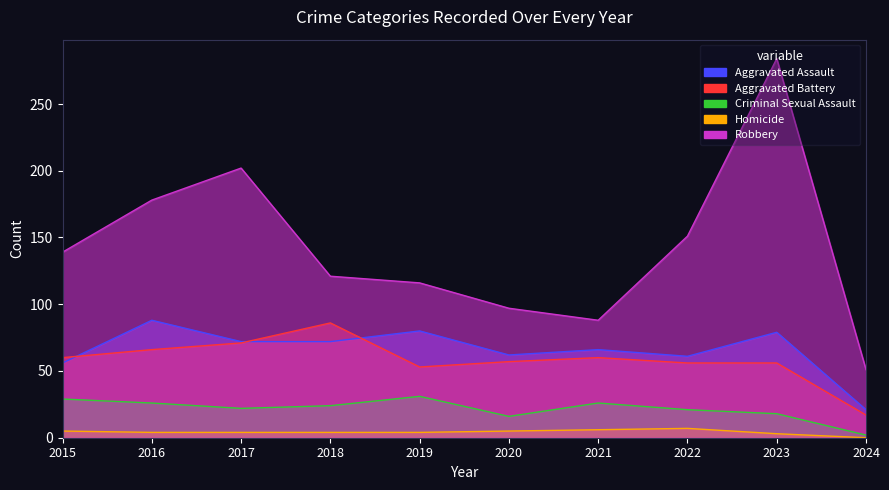

Which series has the largest total across all categories?

Robbery